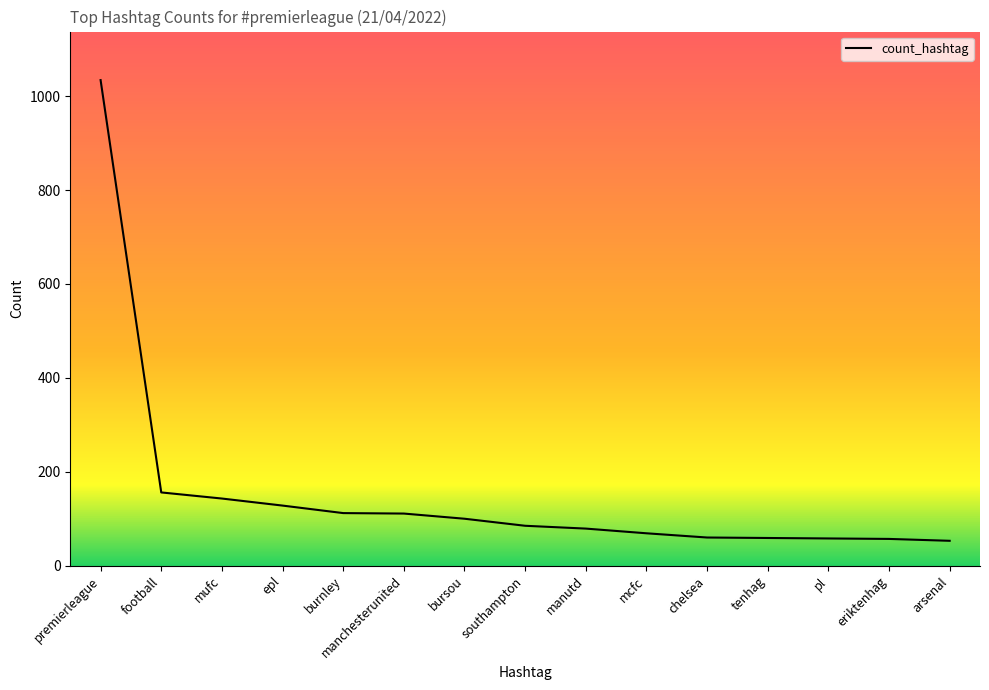

What is the difference between the values at bursou and epl?

28